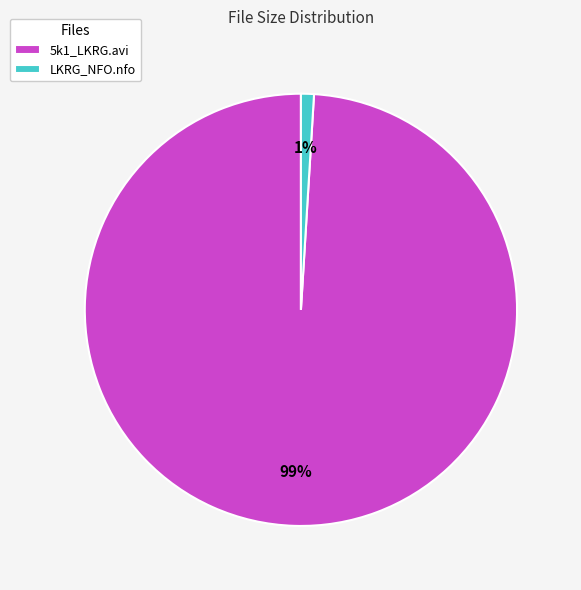

Which slice is the smallest?

LKRG_NFO.nfo